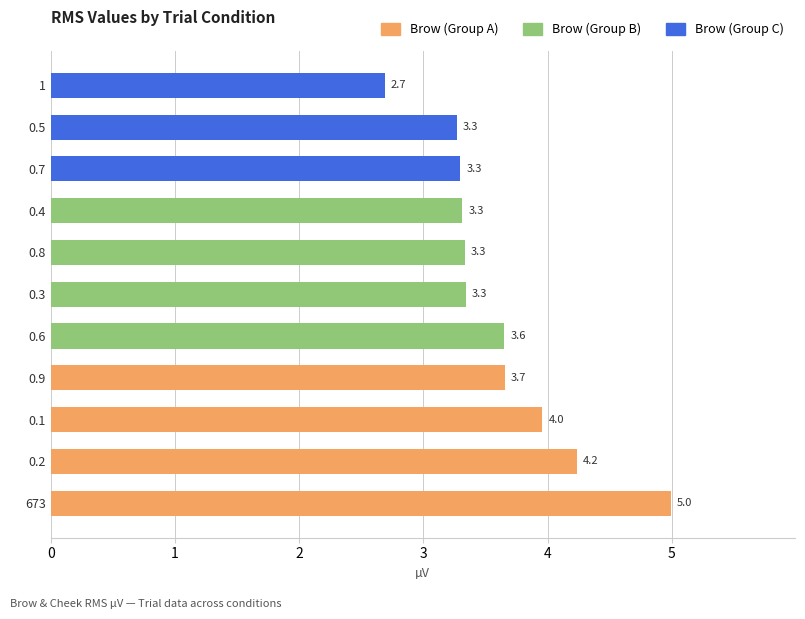

Reading bottom to top, what are all the values shown in this chart?

5.0	4.2	4.0	3.7	3.6	3.3	3.3	3.3	3.3	3.3	2.7